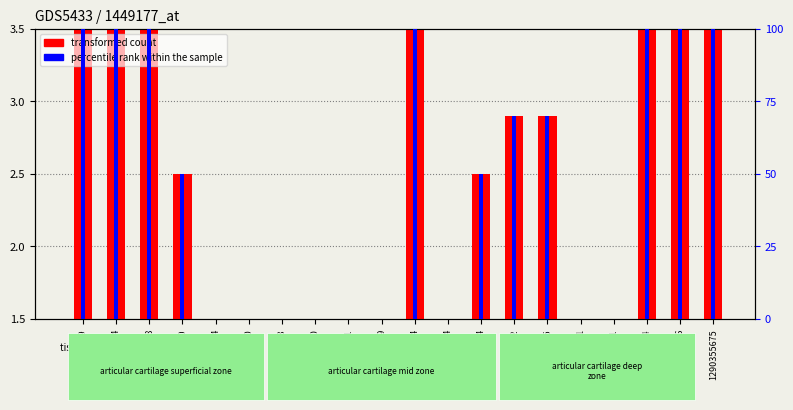

Which series has the largest total across all categories?

percentile rank within the sample